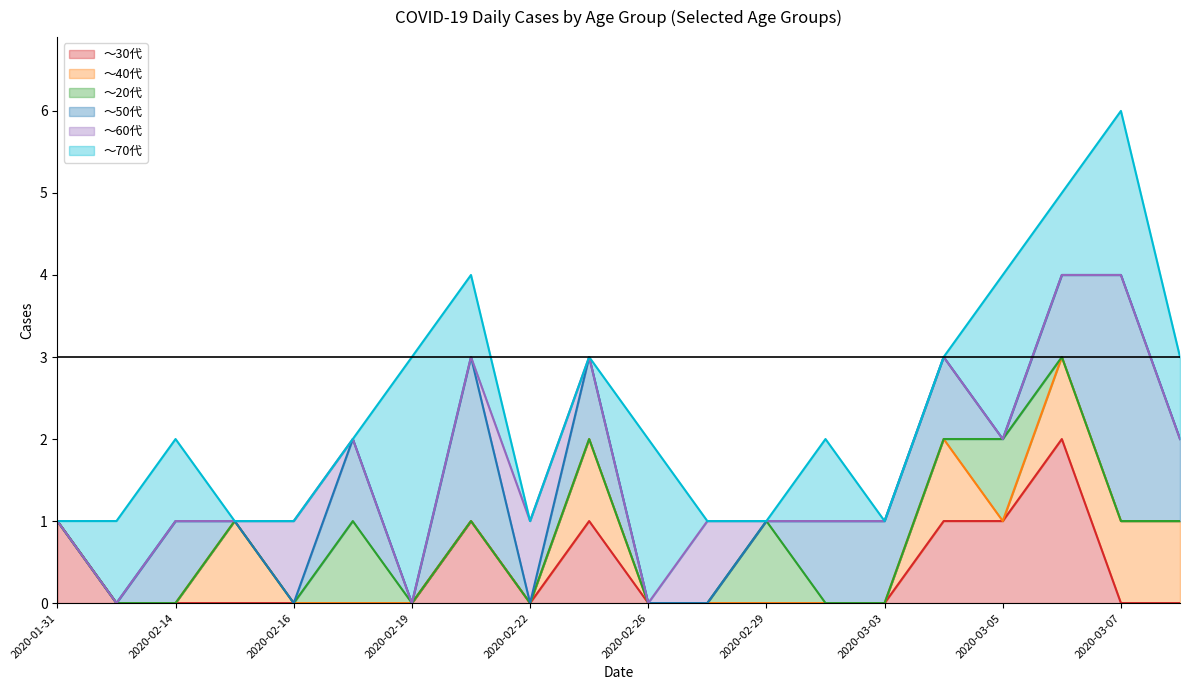

How many distinct data groups are displayed?

6